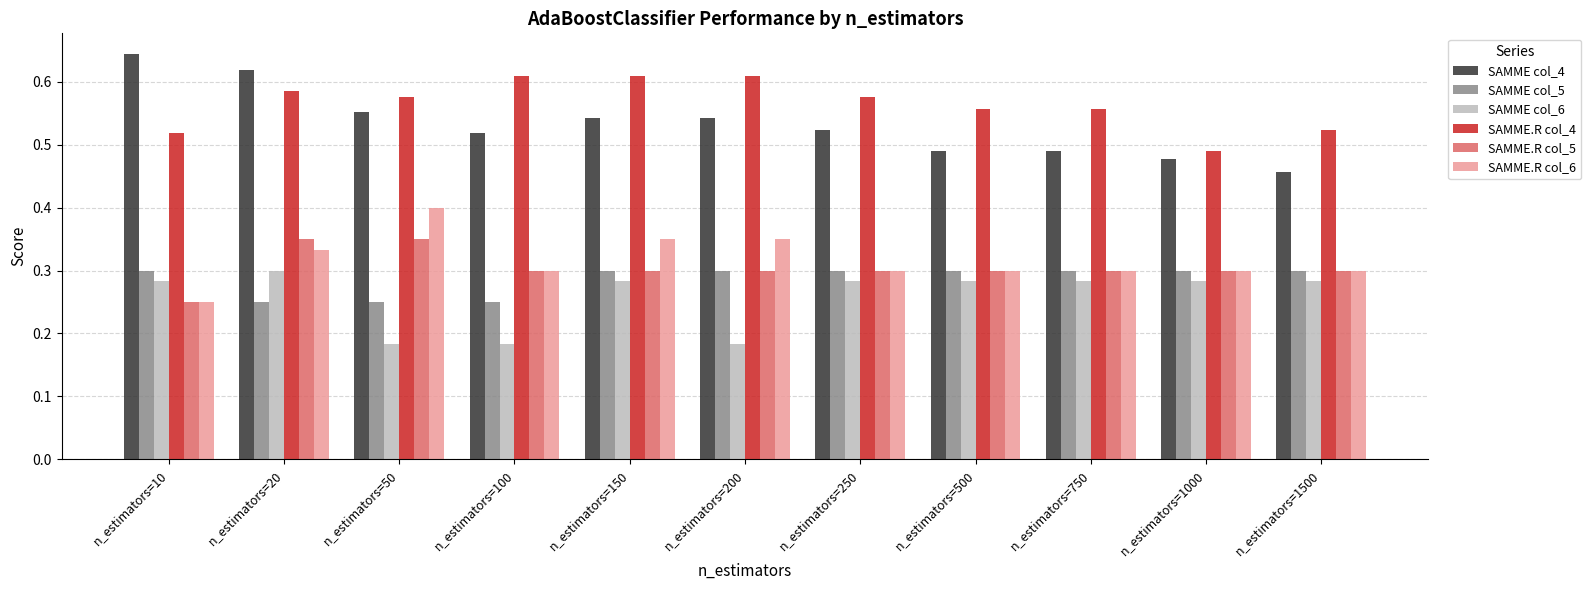

Does the chart contain any negative values?

No